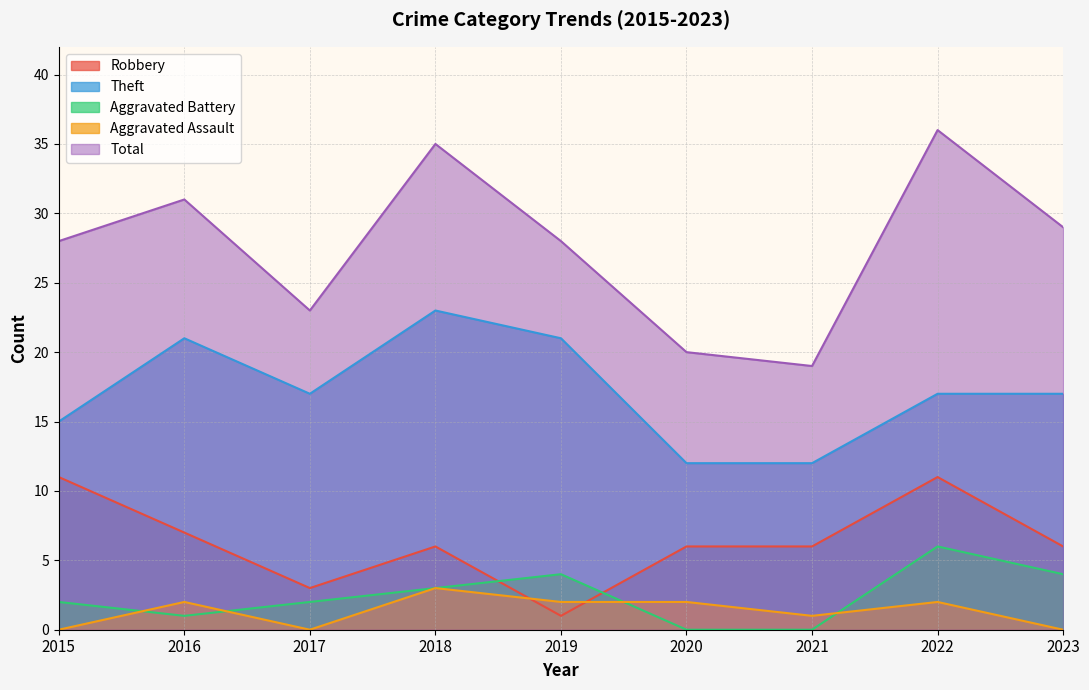

True or false: Total has more than 0 points higher than both neighbors.

True